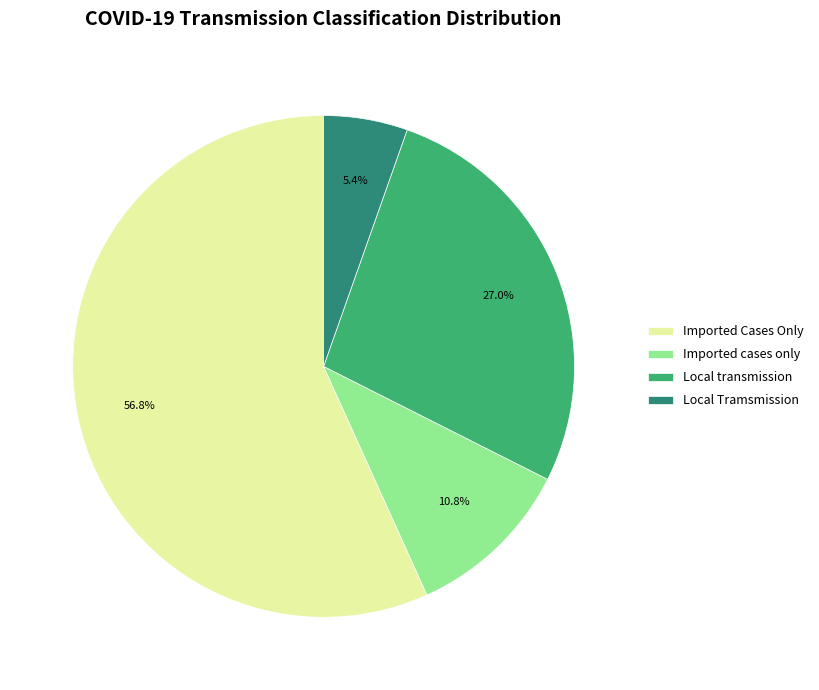

Which category has the biggest portion of the pie?

Imported Cases Only